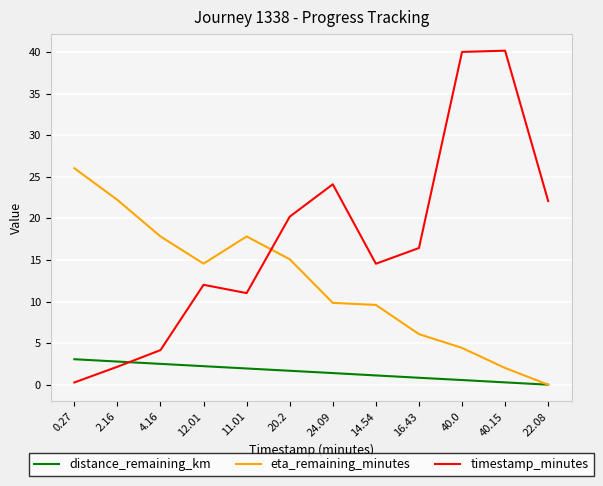

How many intersections are there between timestamp_minutes and distance_remaining_km?

1